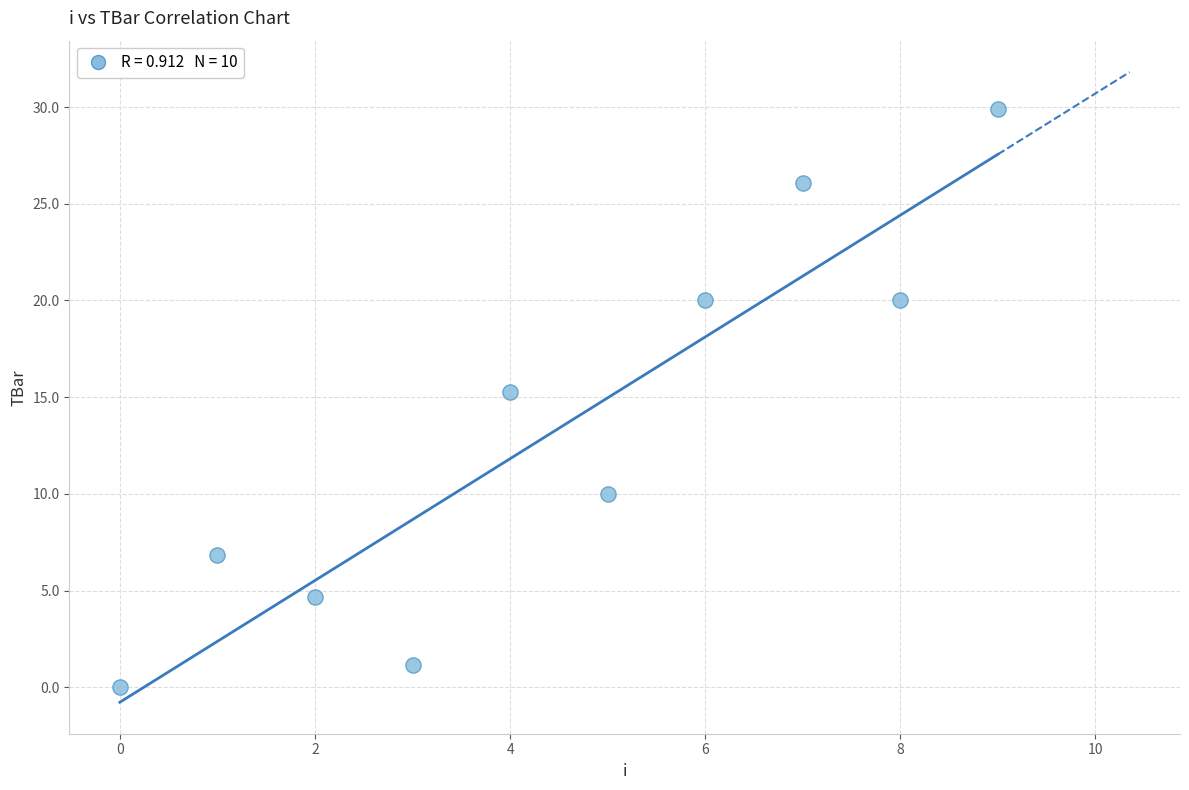

What is the range of Y values (max minus min)?

29.9